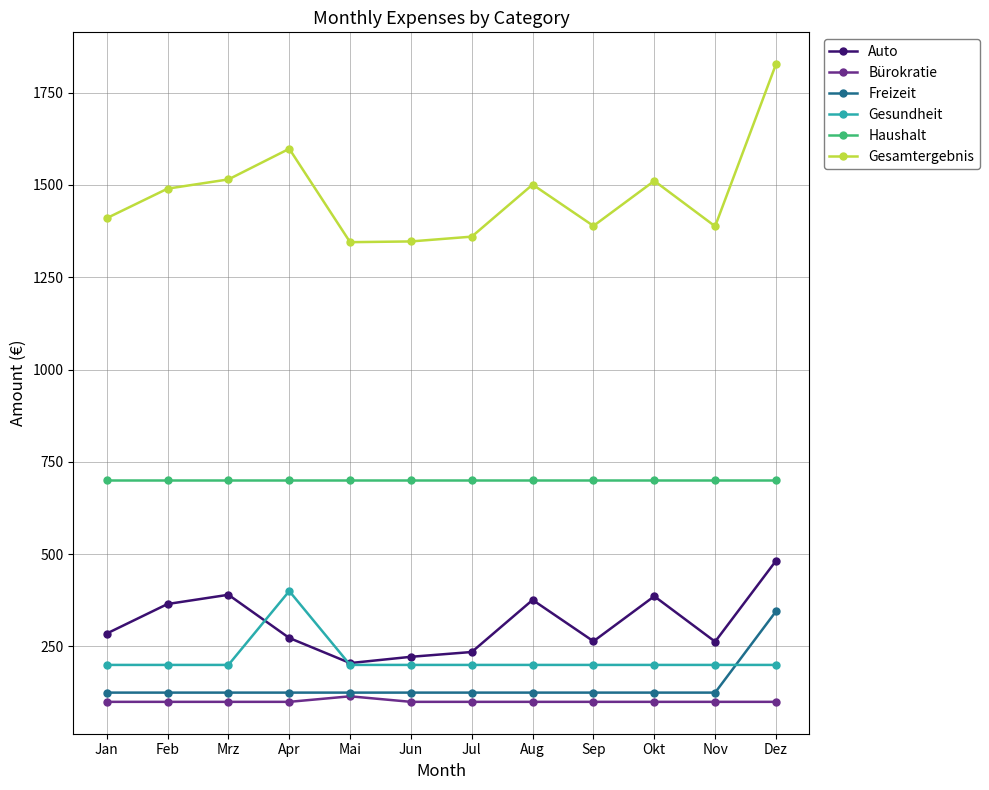

At which category is the sum across all series the highest?

Dez